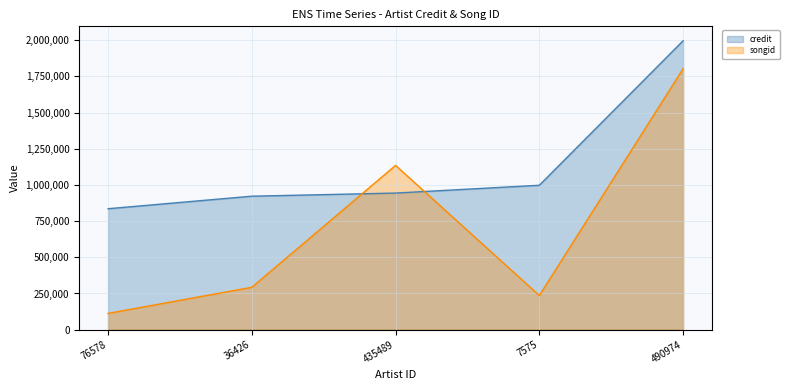

Where does the songid series first go above 292878?

435489